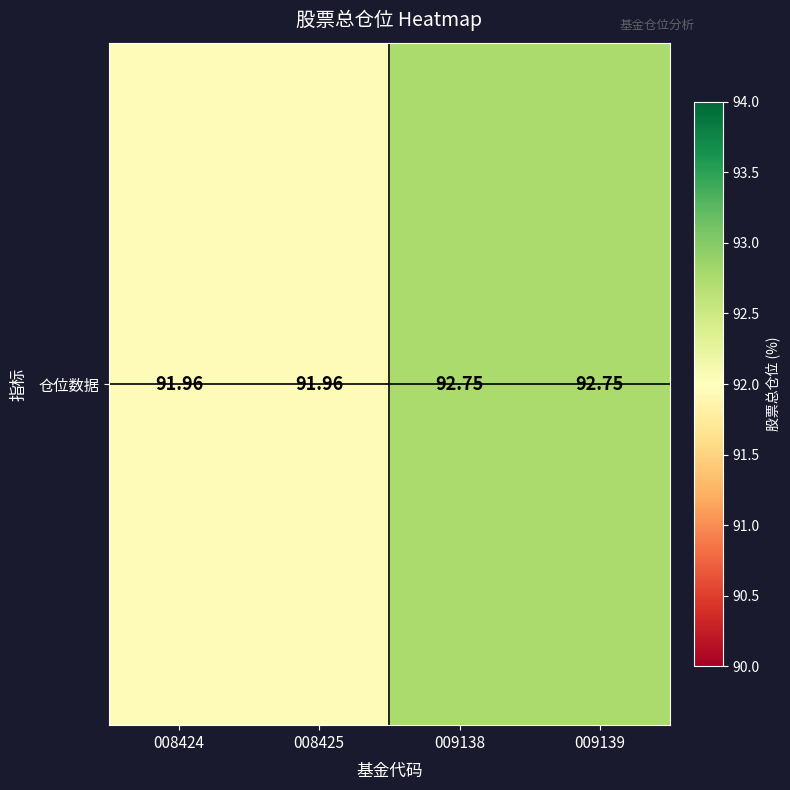

Rank the categories by value from lowest to highest.

008424, 008425, 009138, 009139